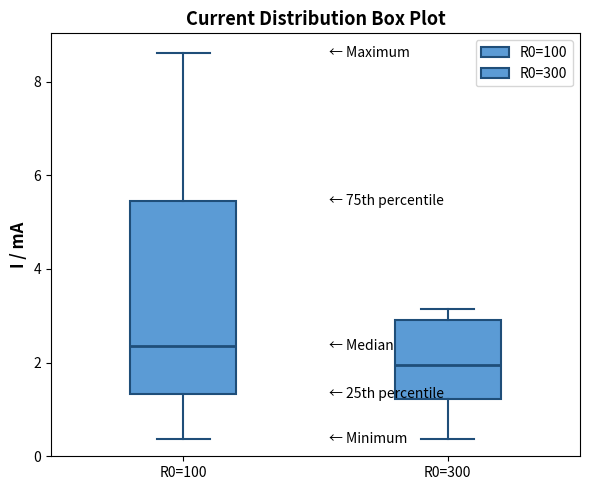

Where is the upper edge of the box for R0=100 on the y-axis? The values are not printed on the chart, so give them approximately, as read against the axis.

5.4